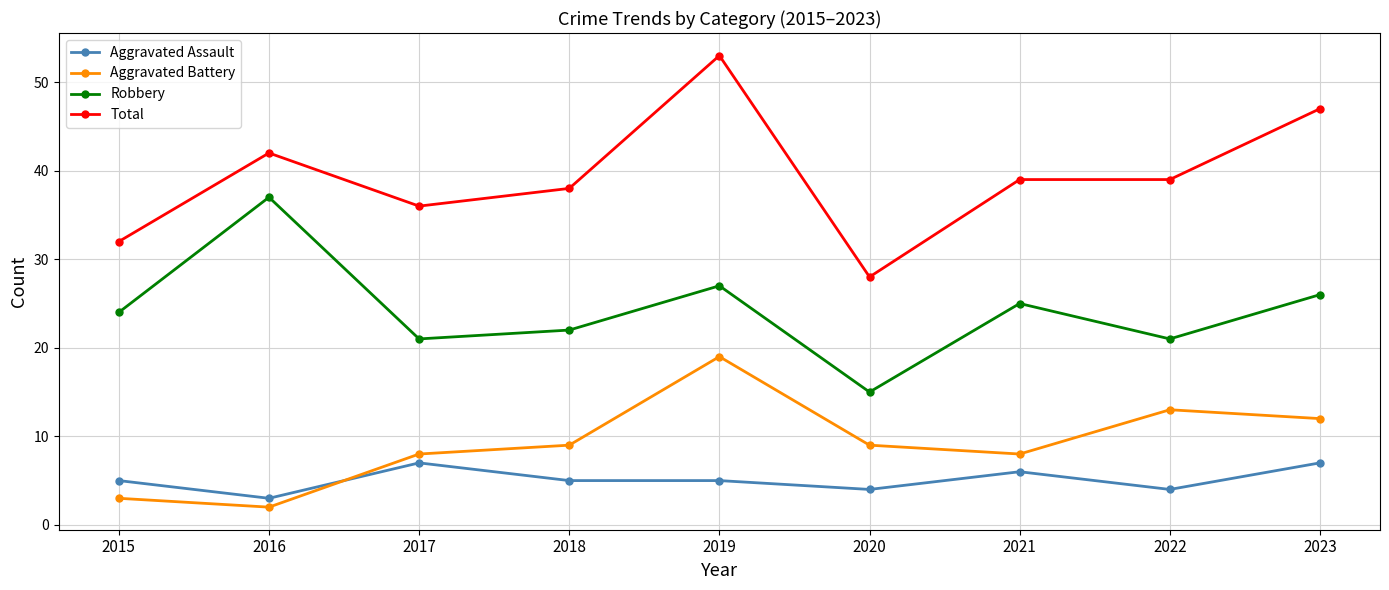

Between which two adjacent categories do Aggravated Assault and Aggravated Battery first intersect?

2016 and 2017